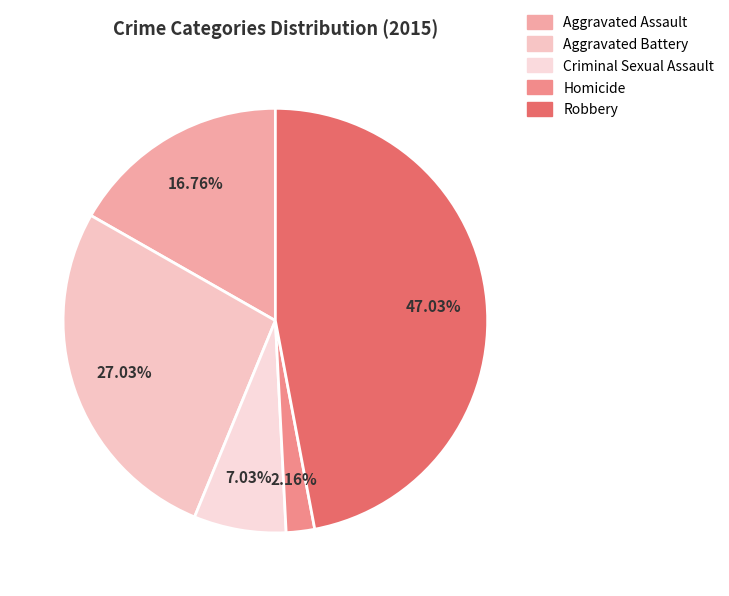

What percentage is the Criminal Sexual Assault slice, to the nearest percent?

7%